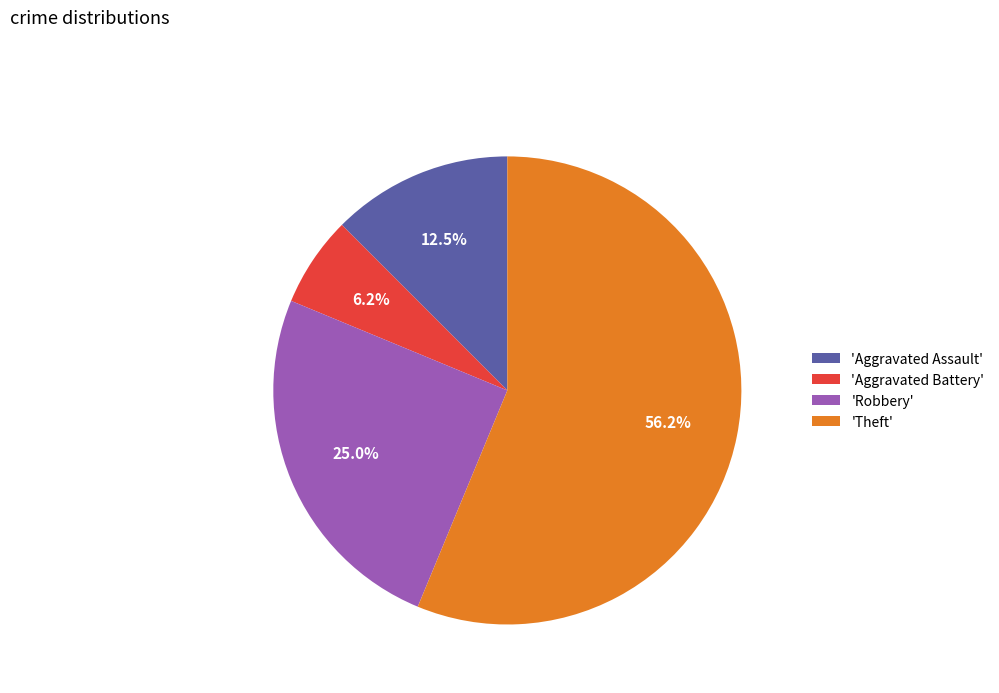

Is there any slice that represents more than half of the pie?

Yes